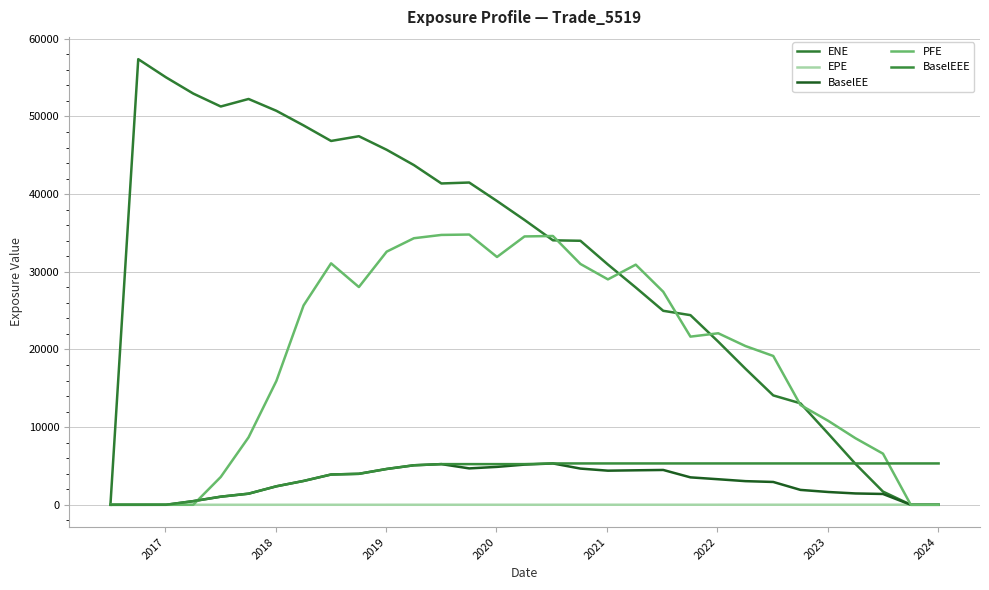

Which series ends up on top after the final intersection of ENE and PFE?

PFE